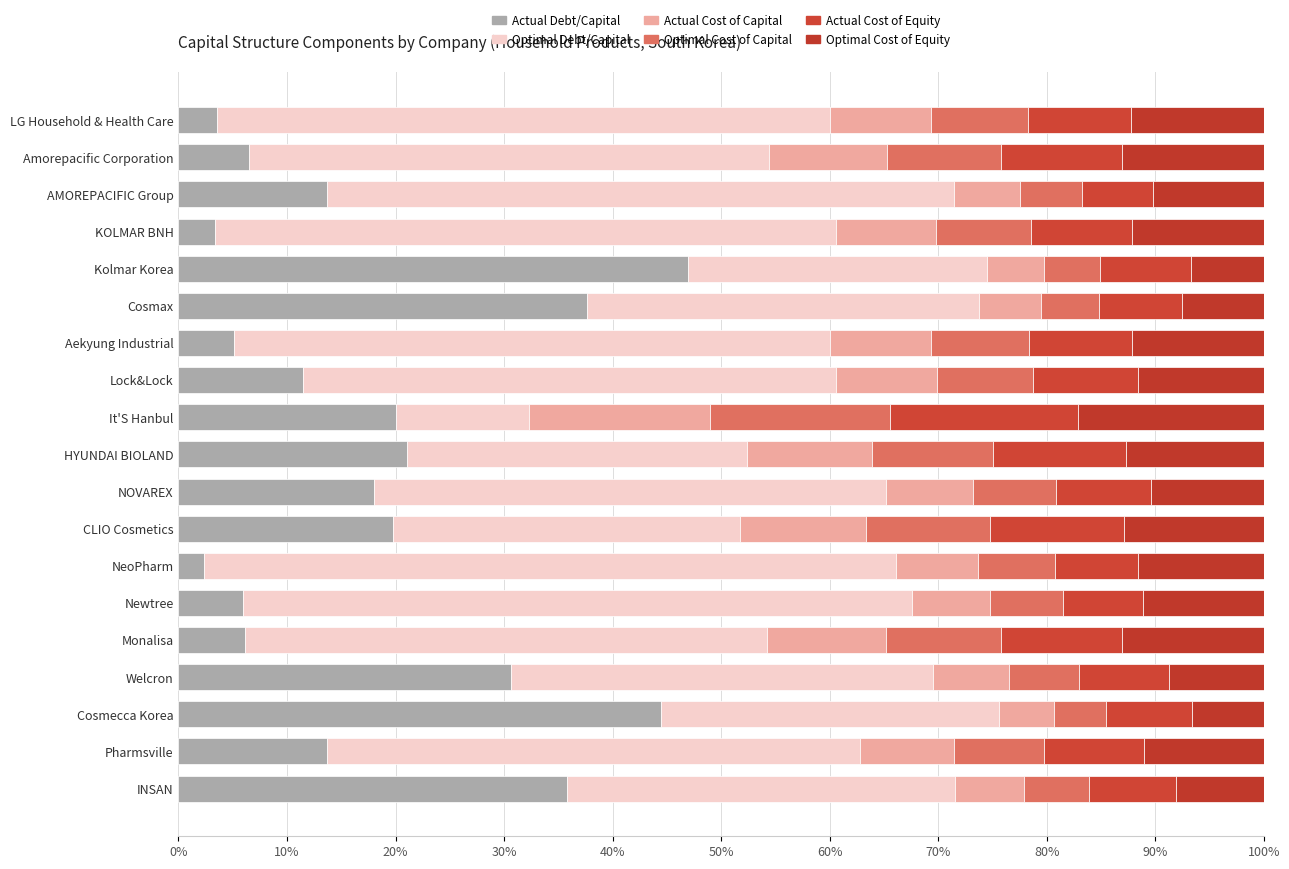

List the series in order of their peak value, highest first.

Optimal Debt/Capital, Actual Debt/Capital, Actual Cost of Equity, Optimal Cost of Equity, Actual Cost of Capital, Optimal Cost of Capital